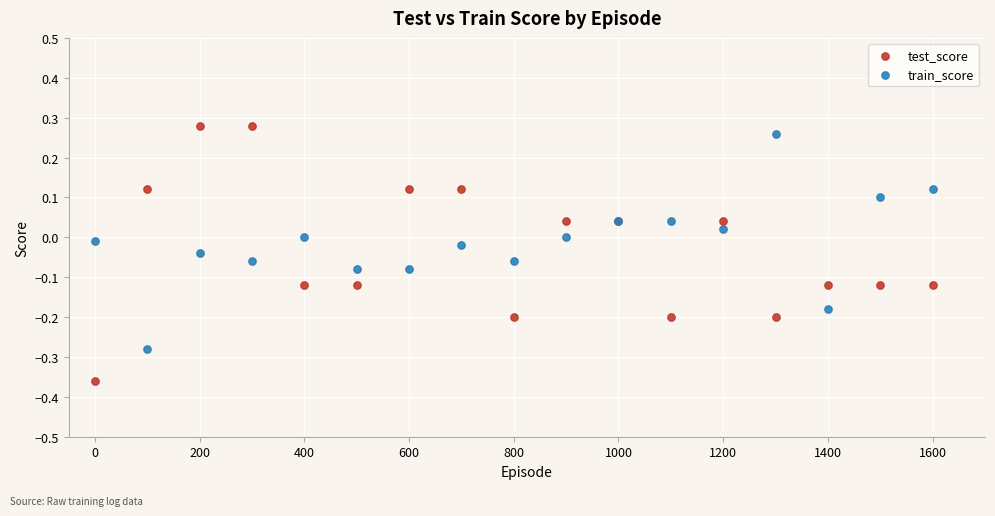

What are all the series names shown in the legend?

test_score, train_score